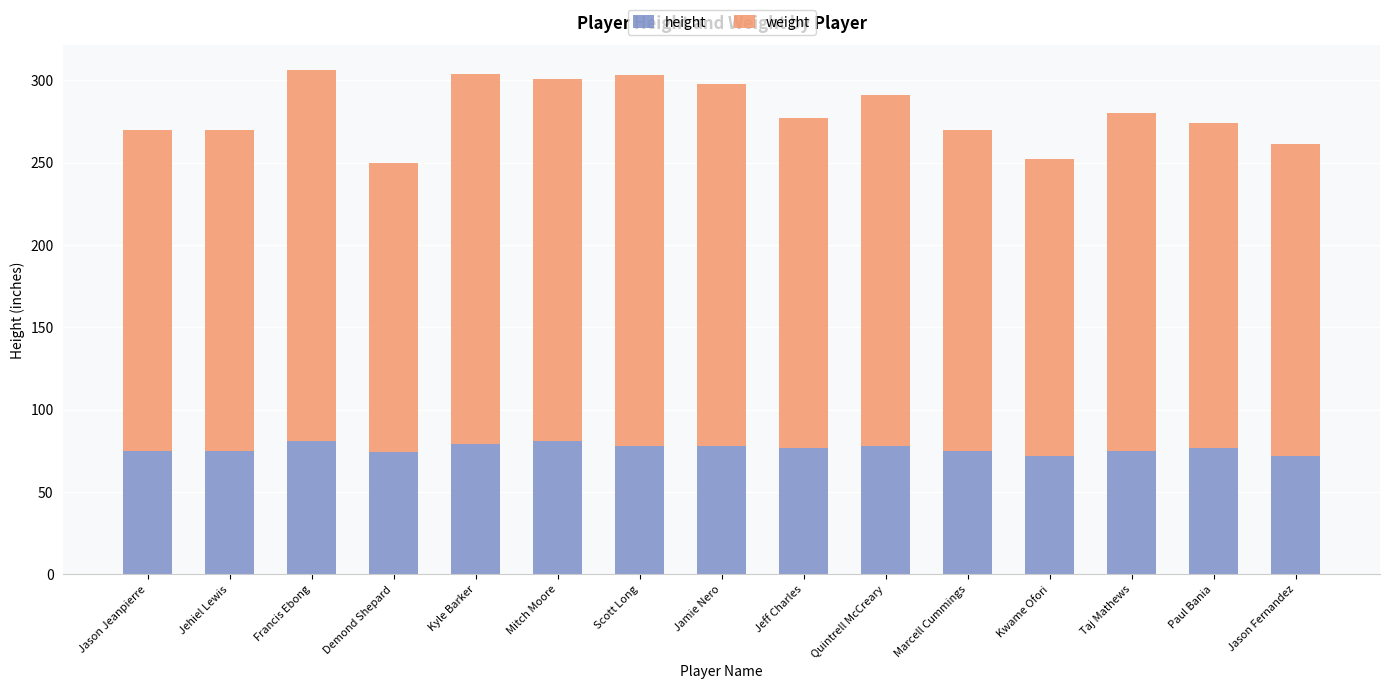

What is the difference between the maximum and minimum values in the height series?

9